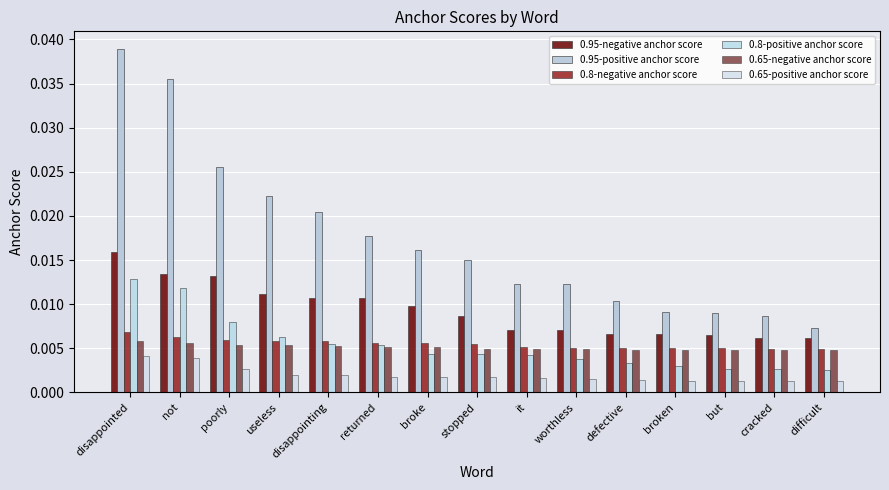

List the series in order of their peak value, lowest first.

0.65-positive anchor score, 0.65-negative anchor score, 0.8-negative anchor score, 0.8-positive anchor score, 0.95-negative anchor score, 0.95-positive anchor score